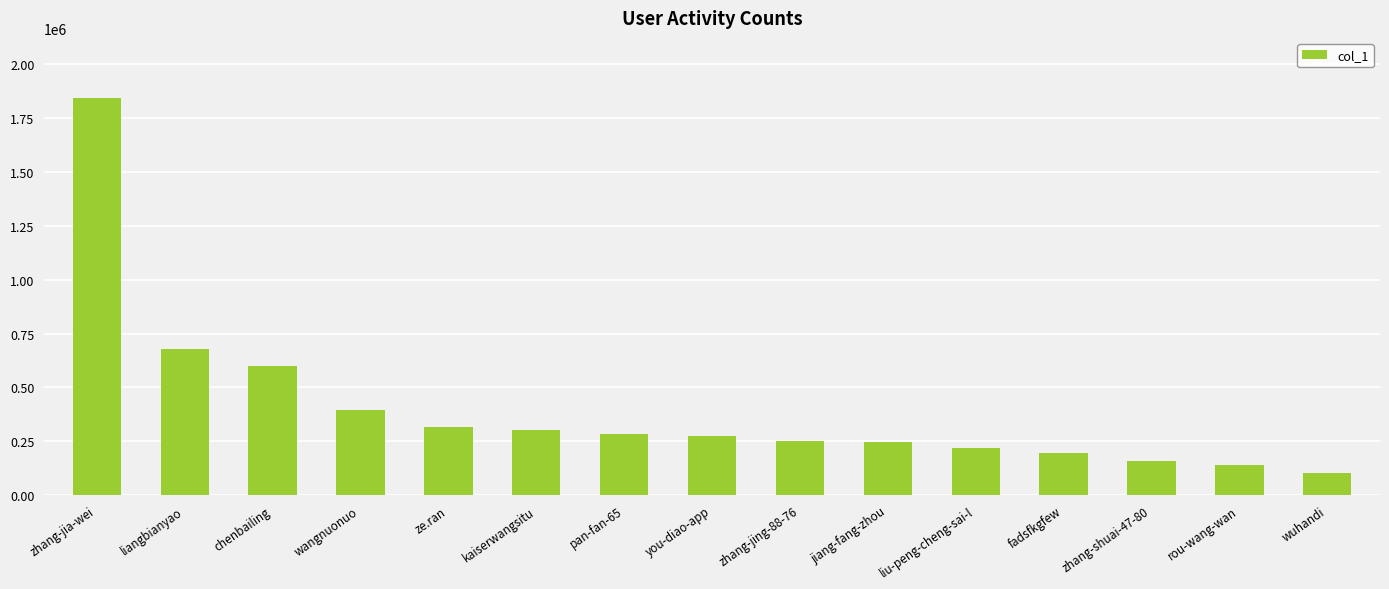

Count the number of categories in the chart.

15